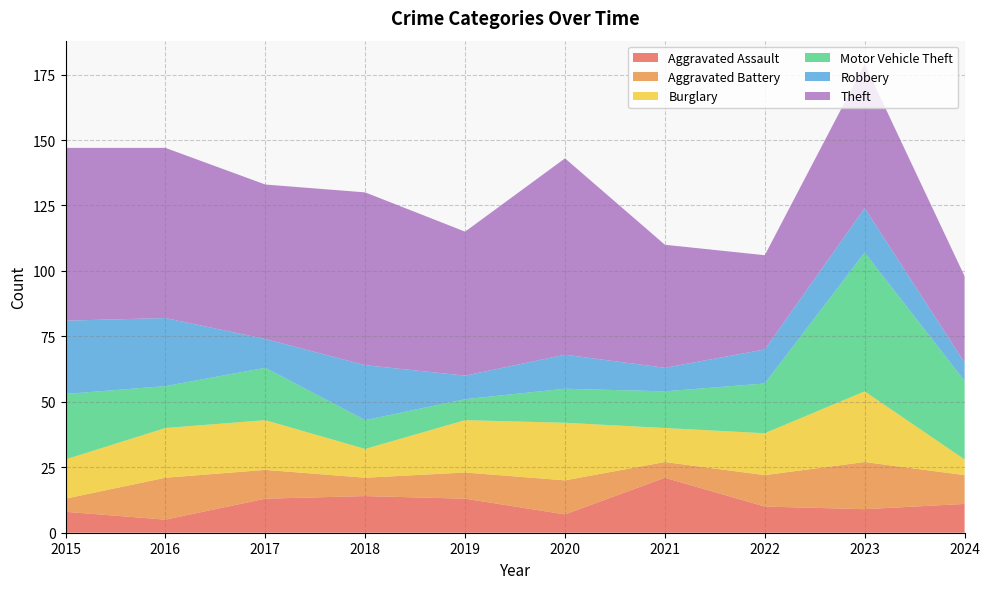

Reading left to right, extract all data points from this chart.

Aggravated Assault: 2015=8	2016=5	2017=13	2018=14	2019=13	2020=7	2021=21	2022=10	2023=9	2024=11
Aggravated Battery: 2015=5	2016=16	2017=11	2018=7	2019=10	2020=13	2021=6	2022=12	2023=18	2024=11
Burglary: 2015=15	2016=19	2017=19	2018=11	2019=20	2020=22	2021=13	2022=16	2023=27	2024=6
Motor Vehicle Theft: 2015=25	2016=16	2017=20	2018=11	2019=8	2020=13	2021=14	2022=19	2023=53	2024=30
Robbery: 2015=28	2016=26	2017=11	2018=21	2019=9	2020=13	2021=9	2022=13	2023=17	2024=7
Theft: 2015=66	2016=65	2017=59	2018=66	2019=55	2020=75	2021=47	2022=36	2023=55	2024=33